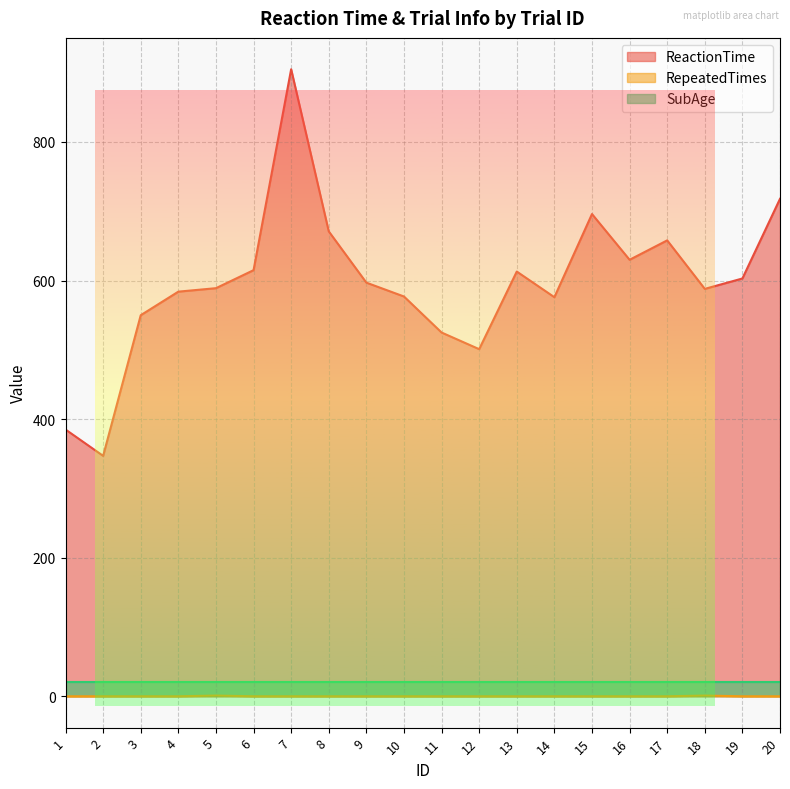

List the labels in order of RepeatedTimes value, smallest first.

1, 2, 3, 4, 6, 7, 8, 9, 10, 11, 12, 13, 14, 15, 16, 17, 19, 20, 5, 18